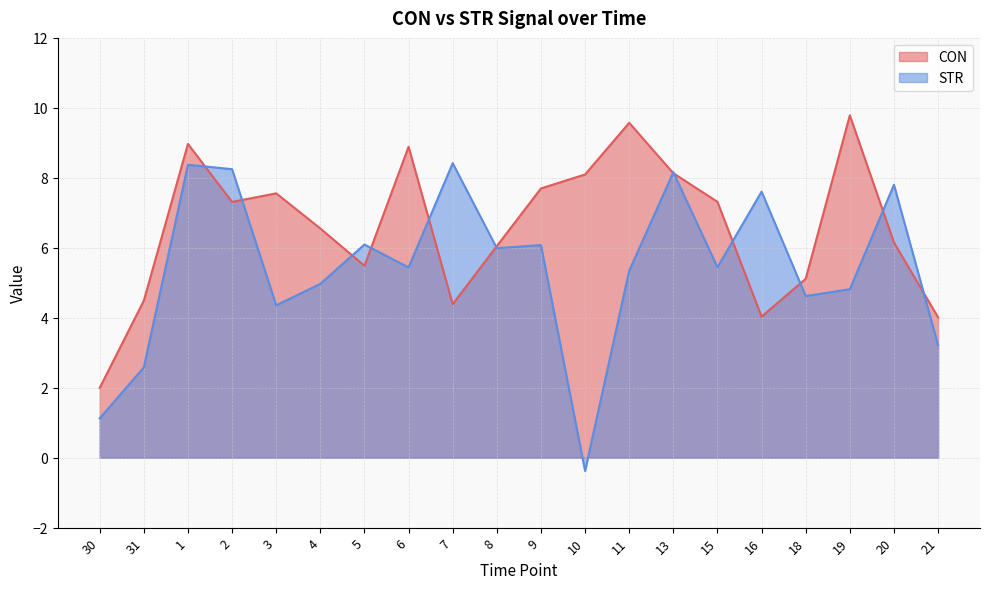

Which series has the largest total across all categories?

CON